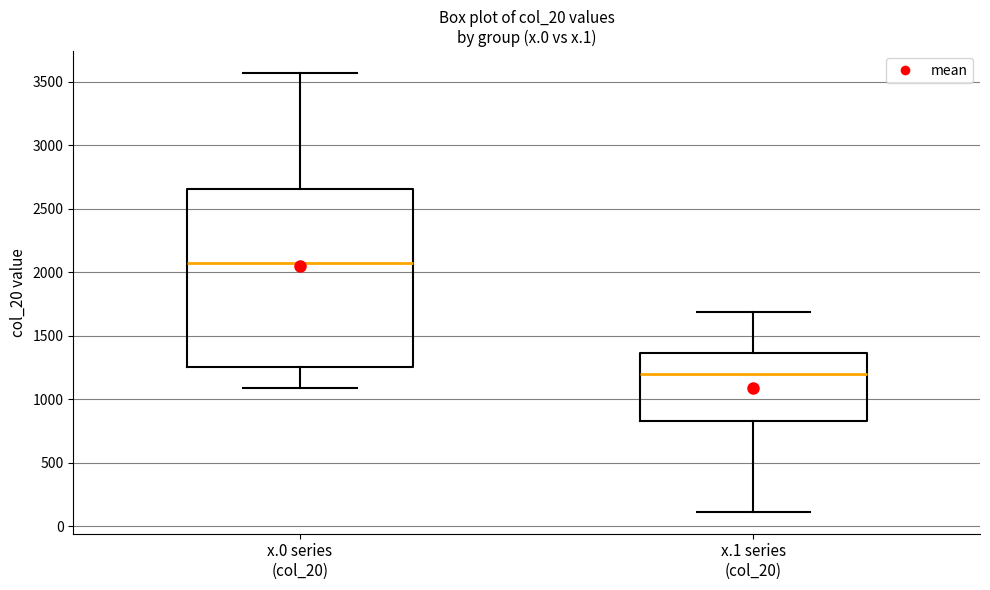

Reading left to right, read every box against the y-axis: the position of its median line, the range the box covers, and the ends of its whiskers. The values are not printed on the chart, so give them approximately, as read against the axis.

x.0 series (col_20): median 2100, box 1250 to 2650, whiskers 1100 to 3550
x.1 series (col_20): median 1200, box 850 to 1350, whiskers 100 to 1700